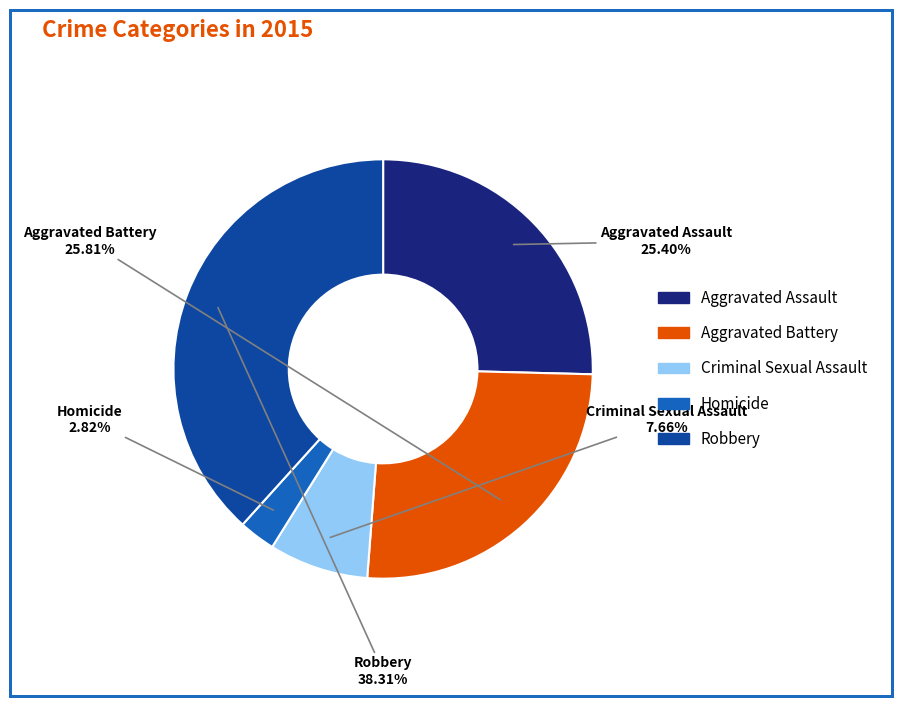

Combined, do Aggravated Assault and Criminal Sexual Assault account for over 50%?

No